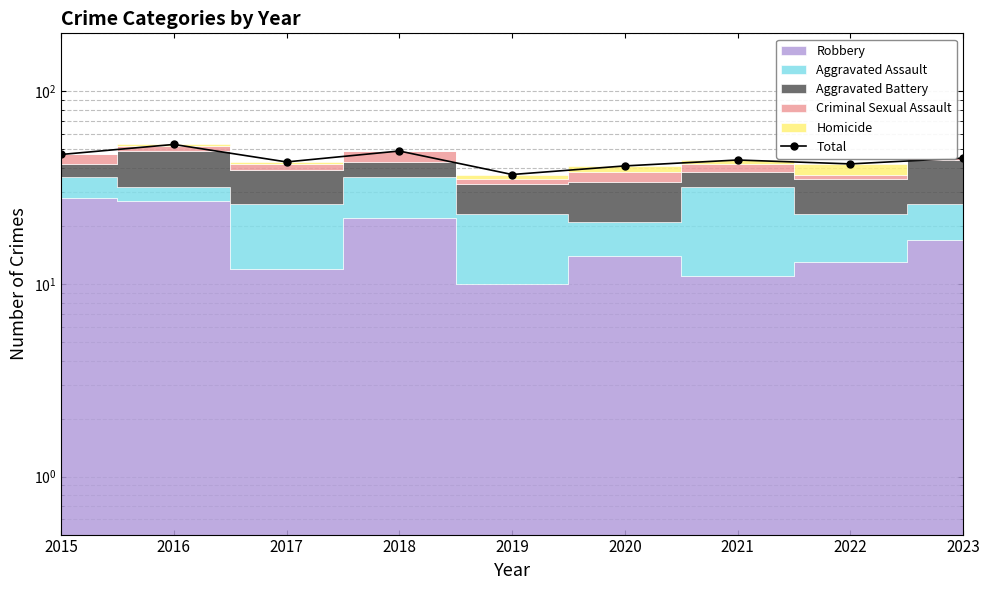

What is the sum of the values at 2023 and 2022?

87